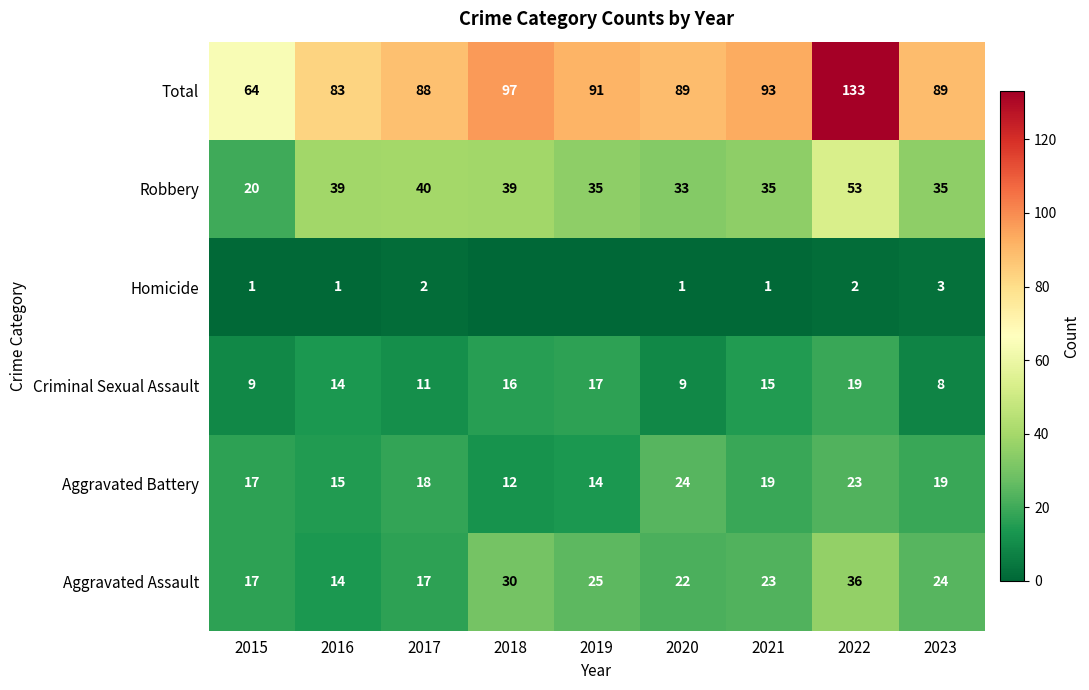

What is the maximum value for Total?

133